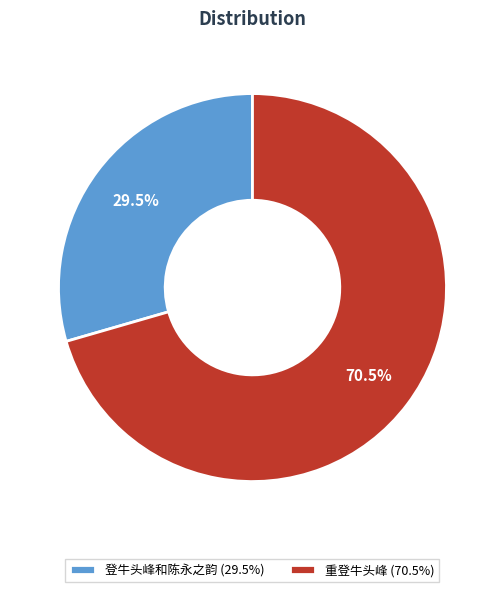

To the nearest percent, what is the combined percentage of 重登牛头峰 and 登牛头峰和陈永之韵?

100%